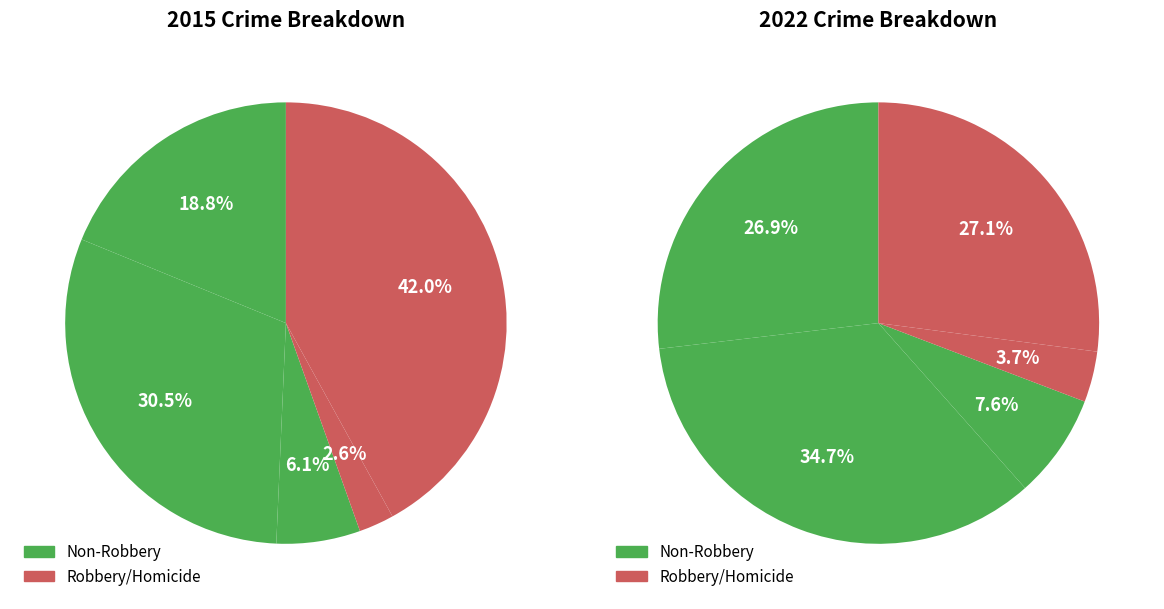

What portion of the pie excludes Homicide?

97.4%